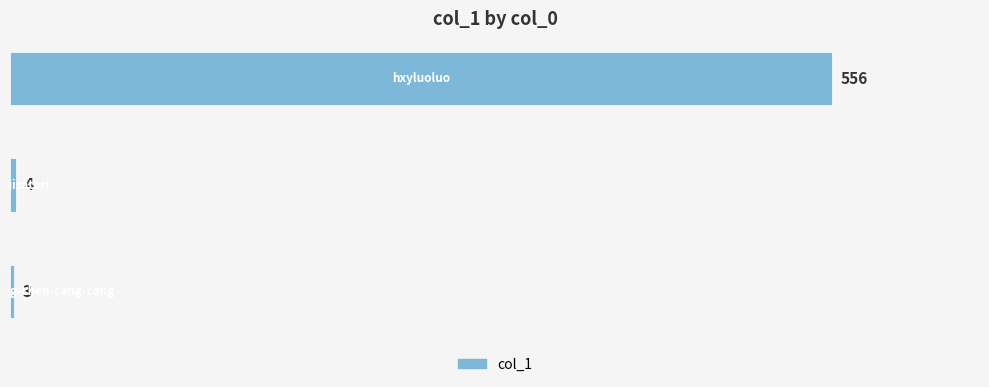

What is the minimum value shown in the chart?

3